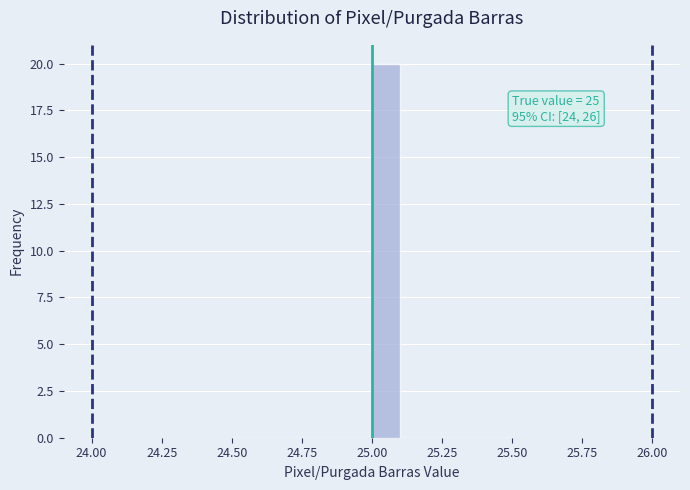

Around what value on the x-axis is the tallest bar? Give the approximate position of its centre, as read against the axis.

25.05